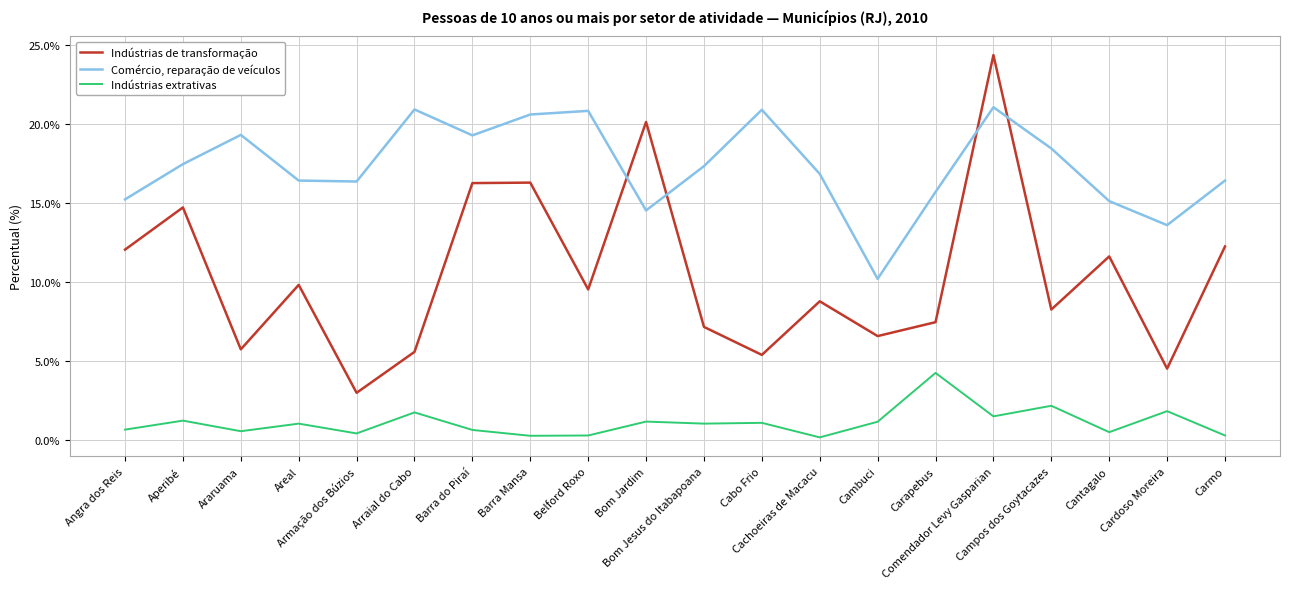

What is the lowest value of the Indústrias extrativas series?

0.2